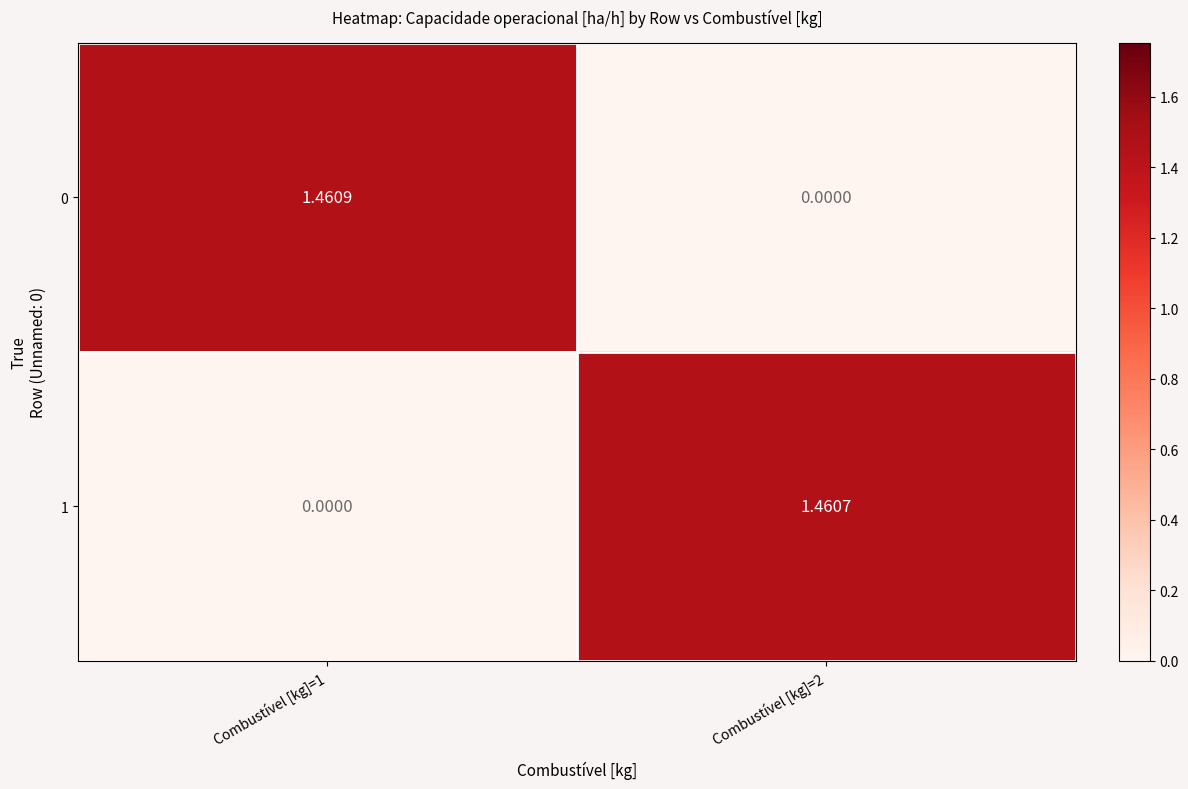

How many positive values does the 1 series have?

1